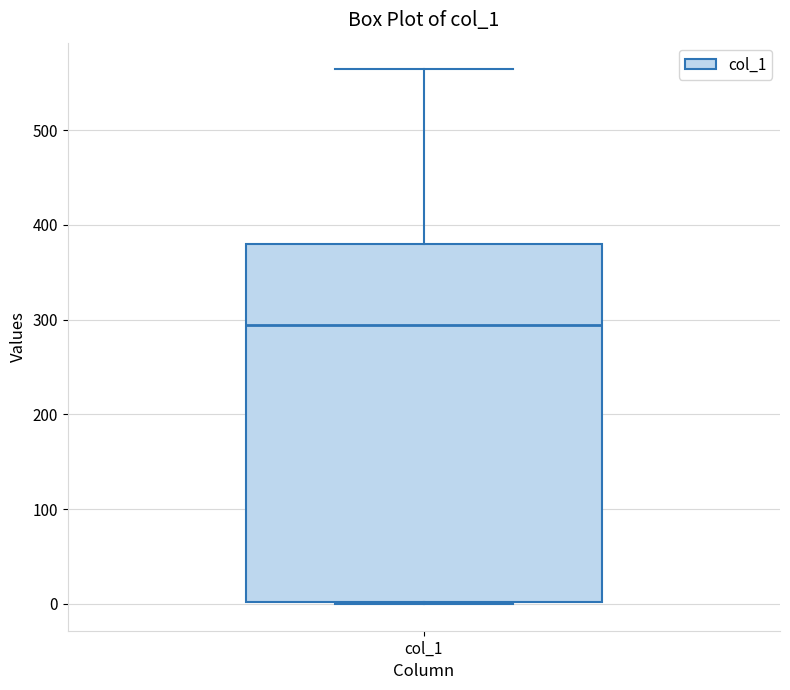

Where does the median line of the box for col_1 sit on the y-axis? The values are not printed on the chart, so give them approximately, as read against the axis.

290